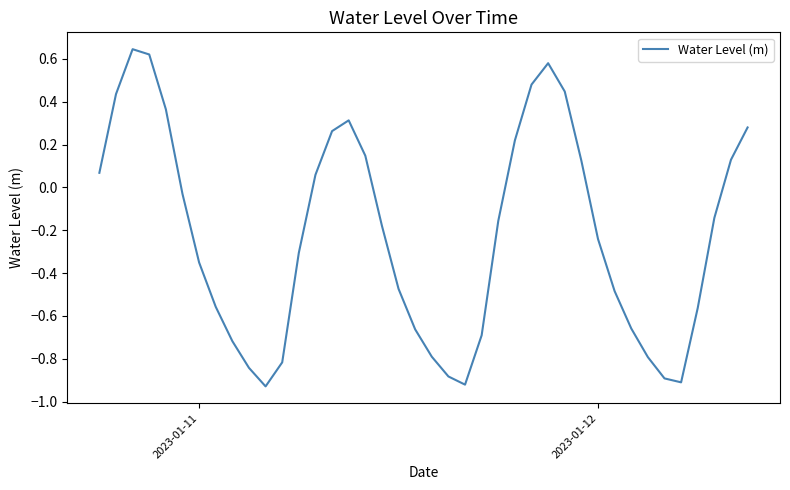

What is the difference between the maximum and minimum values?

1.6